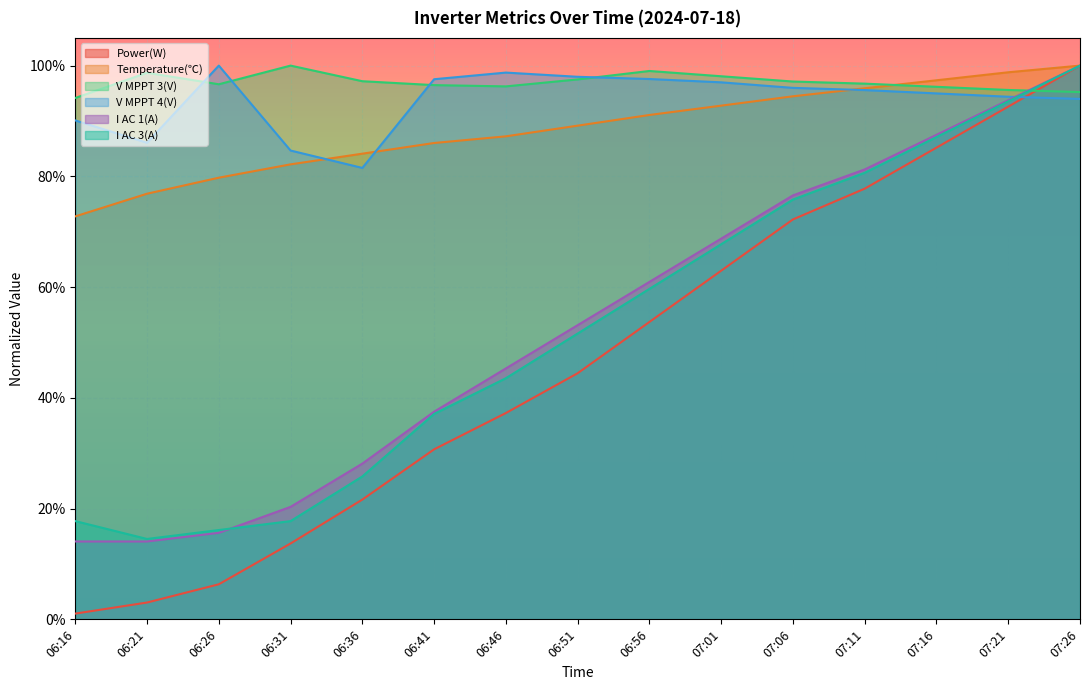

How many interior local valleys does the V MPPT 3(V) series have?

2